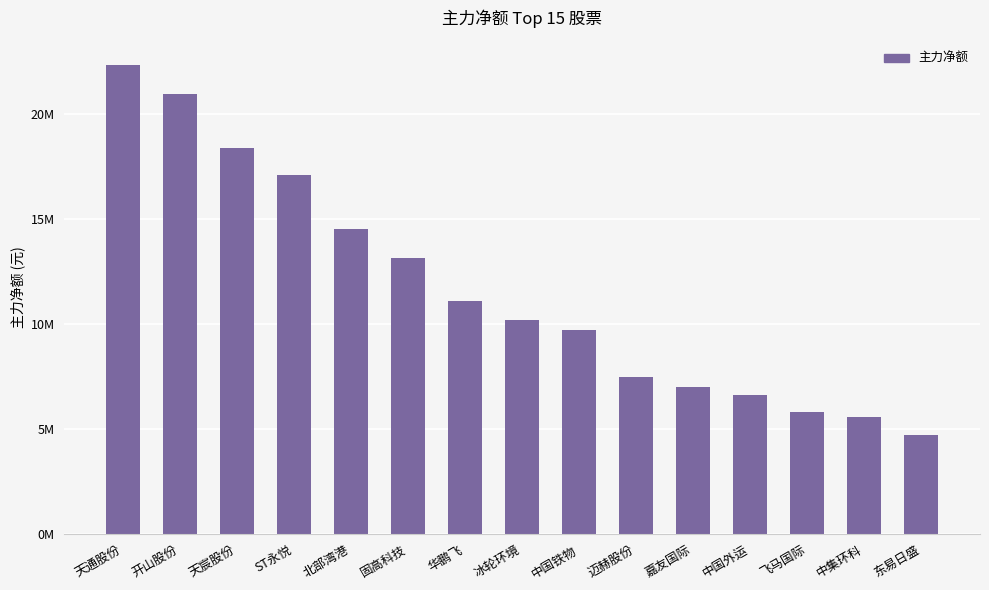

What position from the left is 嘉友国际?

11